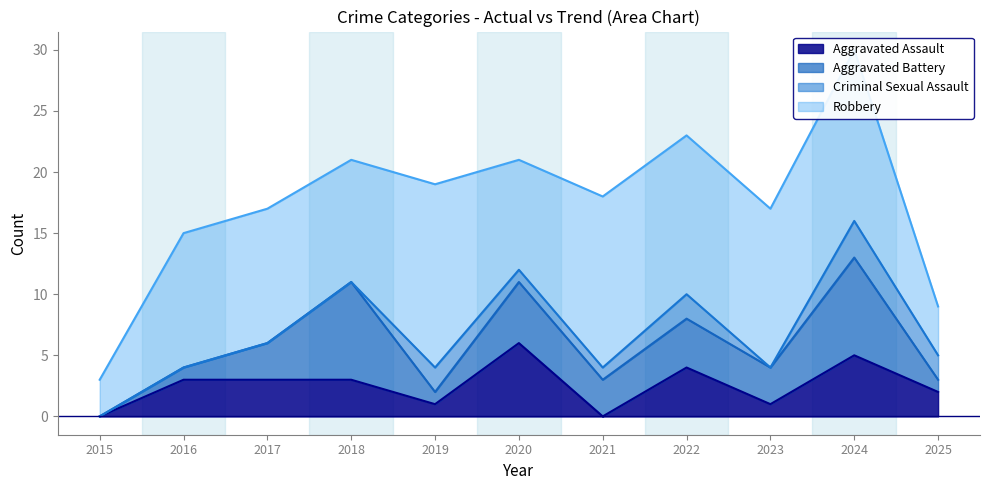

Between 2017 and 2022, which series saw the biggest shift?

Criminal Sexual Assault